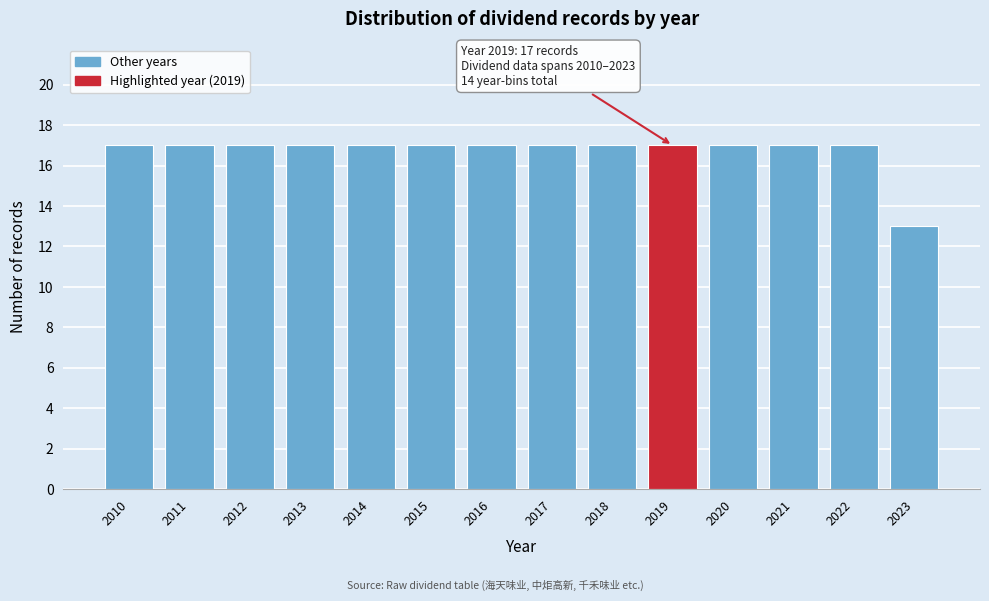

Reading right to left, list all the values displayed in this chart.

2023=13	2022=17	2021=17	2020=17	2019=17	2018=17	2017=17	2016=17	2015=17	2014=17	2013=17	2012=17	2011=17	2010=17